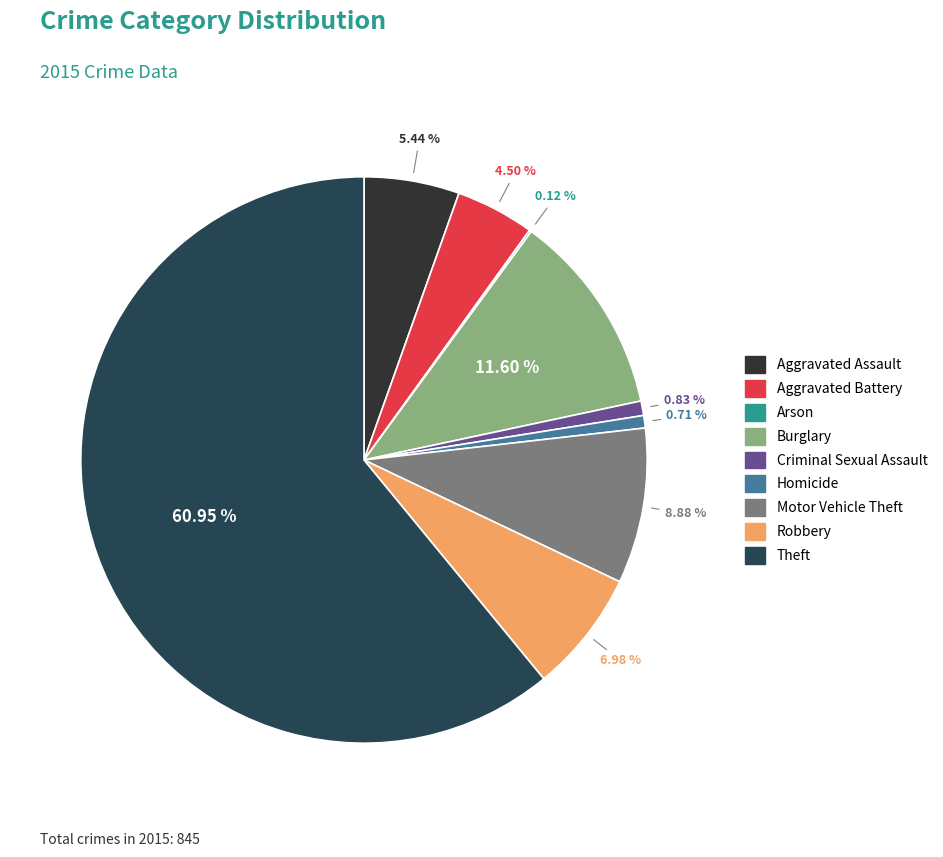

Is the sum of Homicide and Robbery greater than half?

No